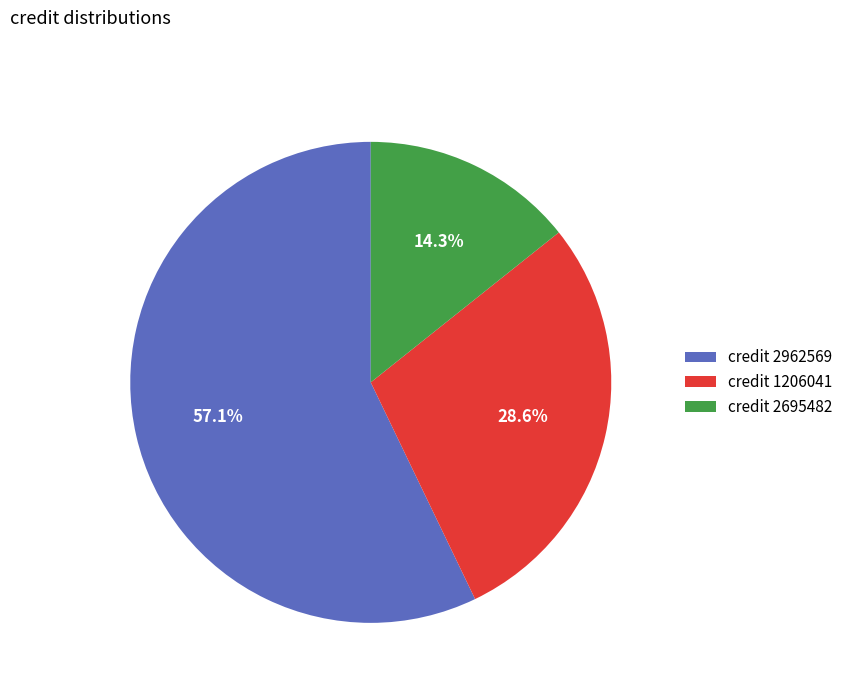

Approximately how many times larger is the value at credit 2962569 compared to credit 2695482?

4.0